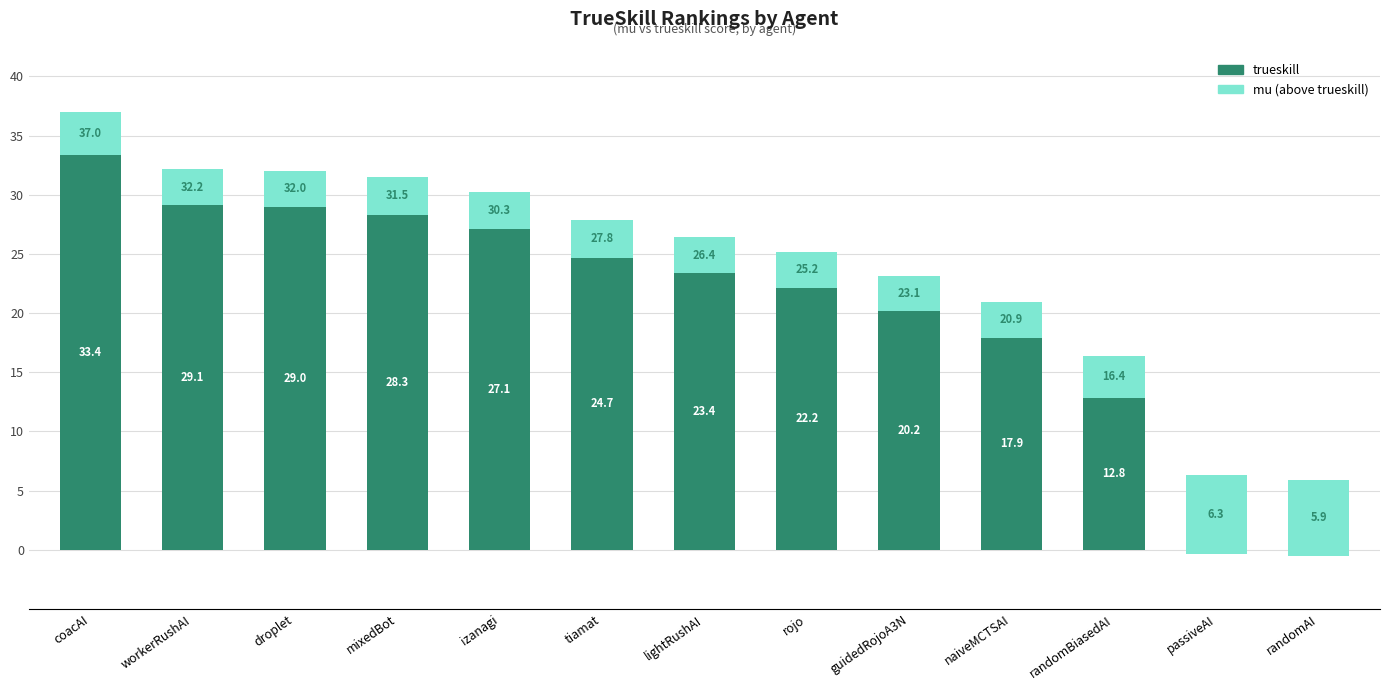

What is the label of the 3rd bar from the right?

randomBiasedAI